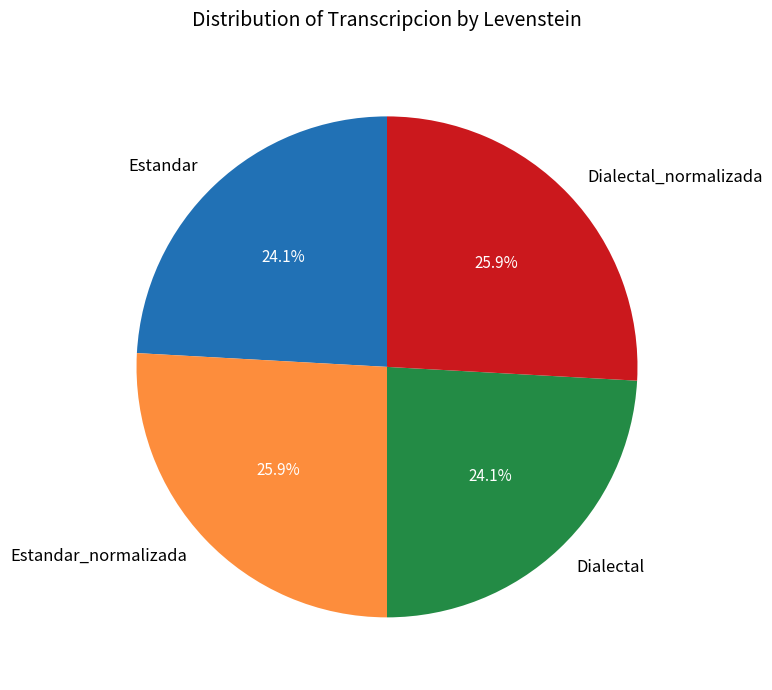

Does any single category account for the majority?

No